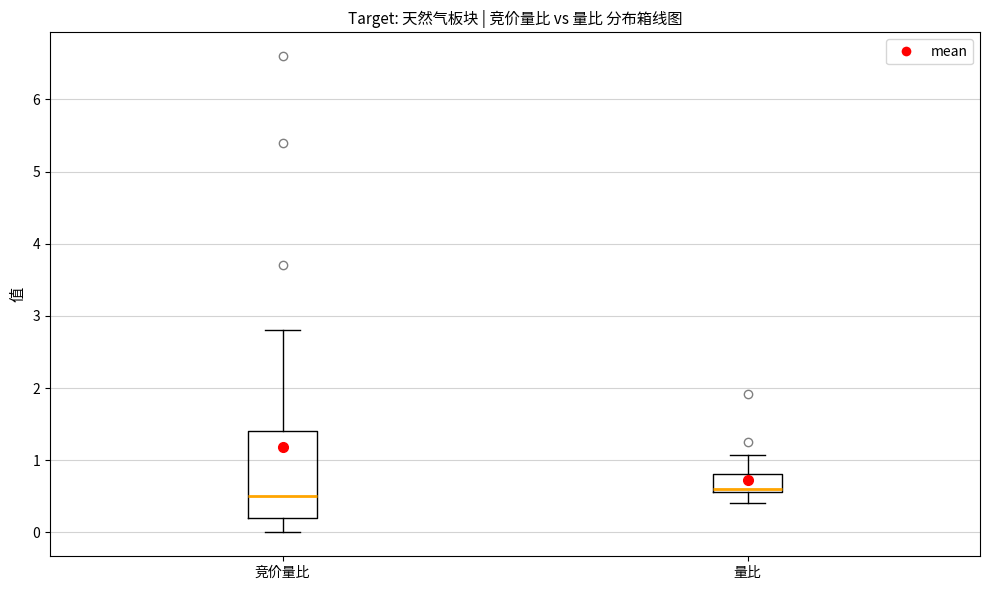

Reading left to right, read every box against the y-axis: the position of its median line, the range the box covers, and the ends of its whiskers. The values are not printed on the chart, so give them approximately, as read against the axis.

竞价量比: median 0.5, box 0.2 to 1.4, whiskers 0.0 to 2.8
量比: median 0.6 (just above the box's lower edge), box 0.6 to 0.8, whiskers 0.4 to 1.1